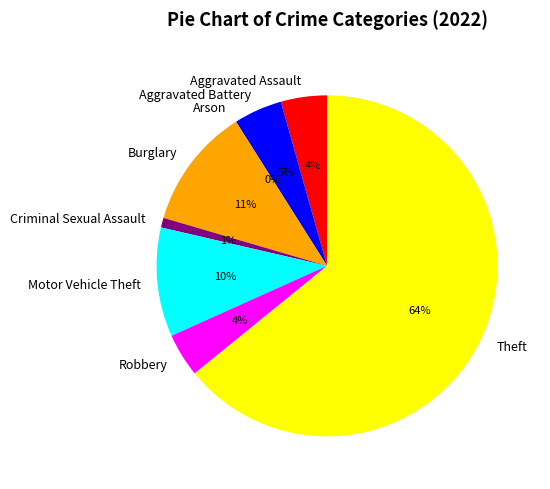

True or false: Robbery accounts for 4% of the total.

True